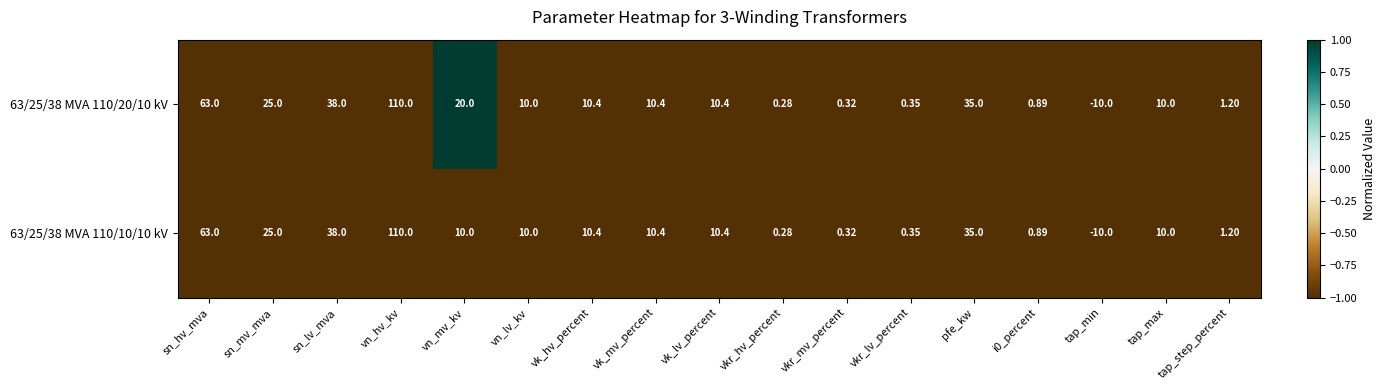

Where is 63/25/38 MVA 110/20/10 kV nearest to the value 50?

sn_lv_mva